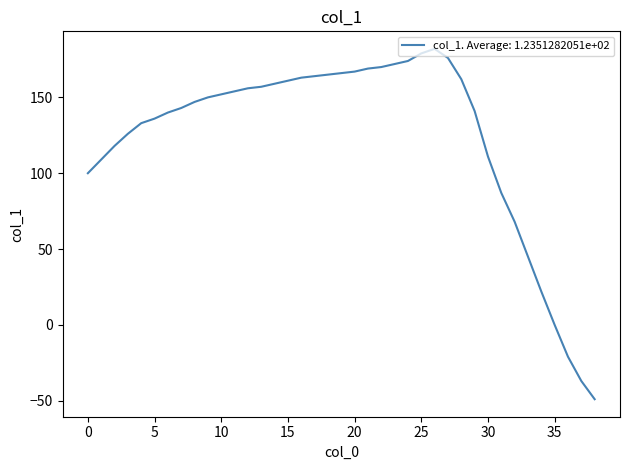

What is the smallest value displayed?

-49